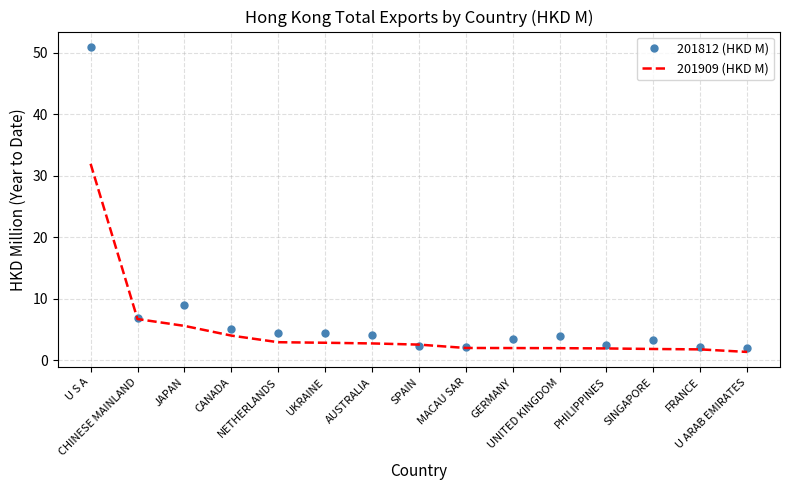

Rank the series by their average value, from highest to lowest.

201812 (HKD M), 201909 (HKD M)